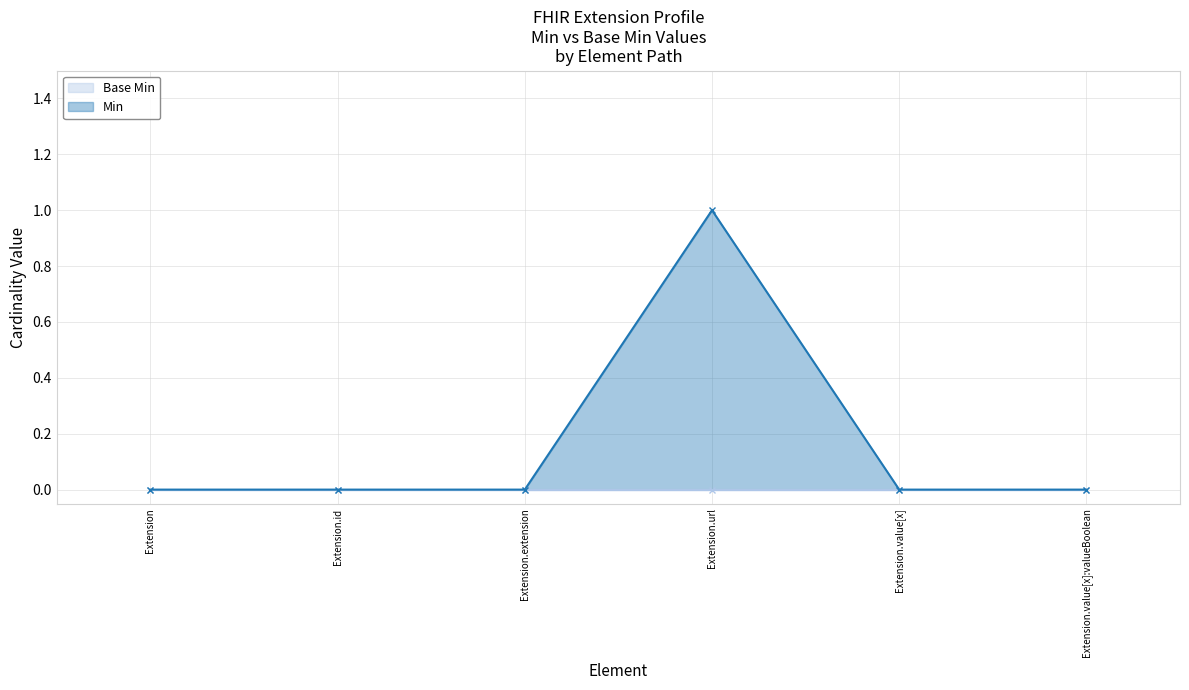

The value at Extension.id is 0. True or false?

False